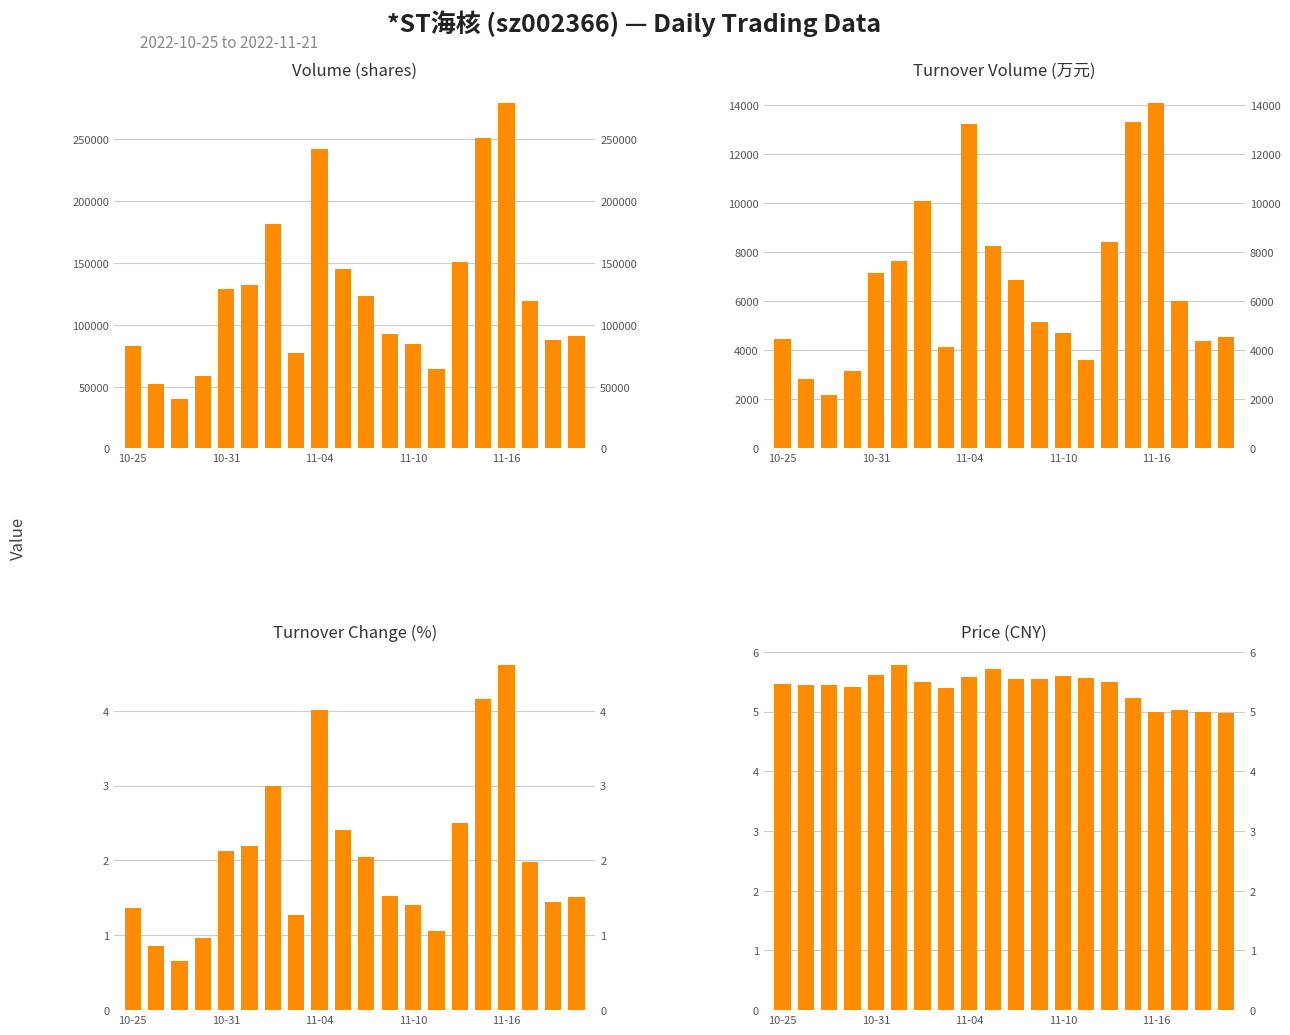

What is the sum of all t_change values?

41.1